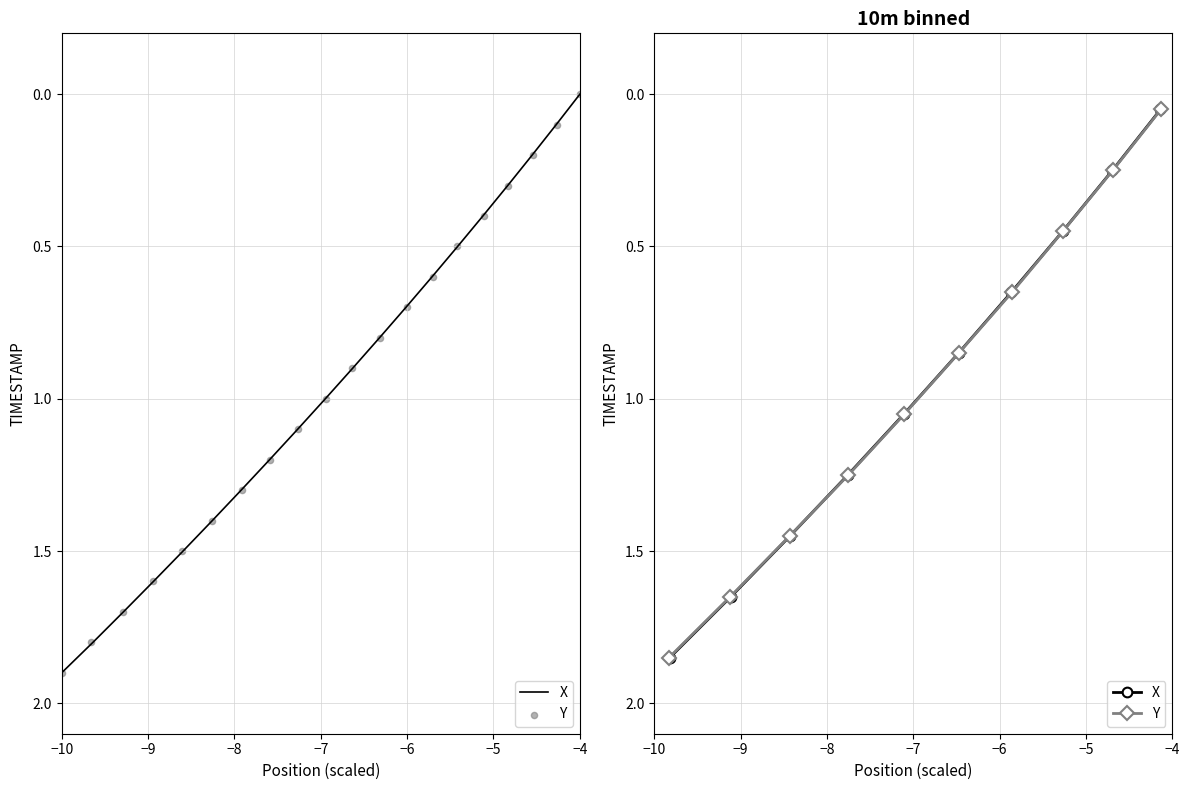

Which series has the largest Y range (max minus min)?

X